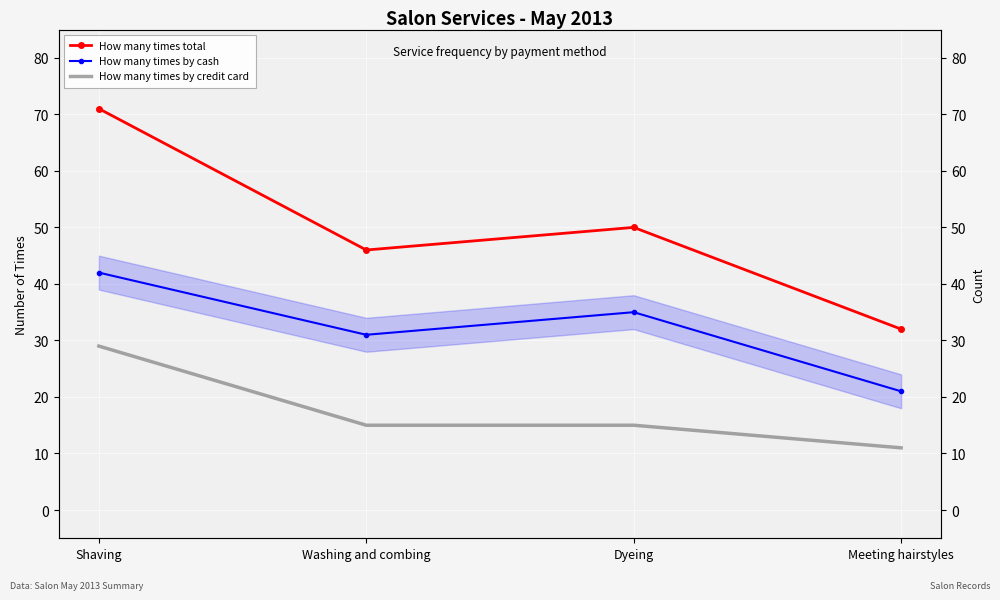

Reading left to right, extract all data points from this chart.

How many times total: 71	46	50	32
How many times by cash: 42	31	35	21
How many times by credit card: 29	15	15	11